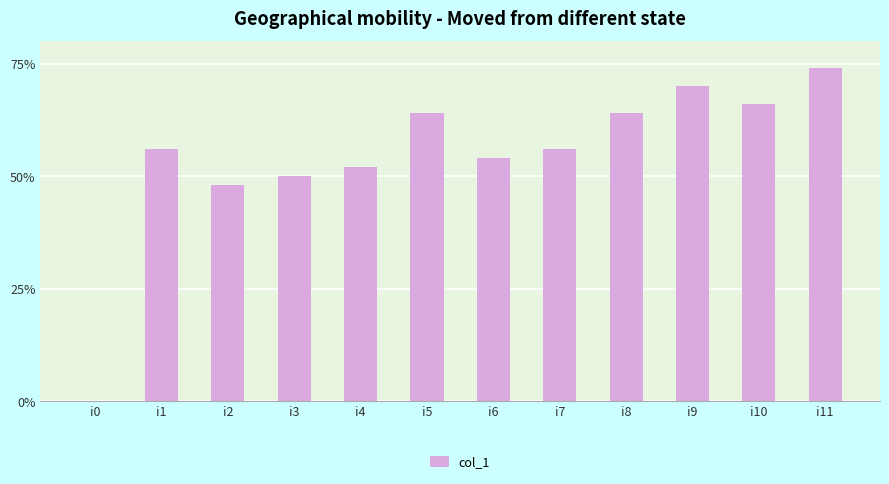

How many categories are shown in the chart?

12